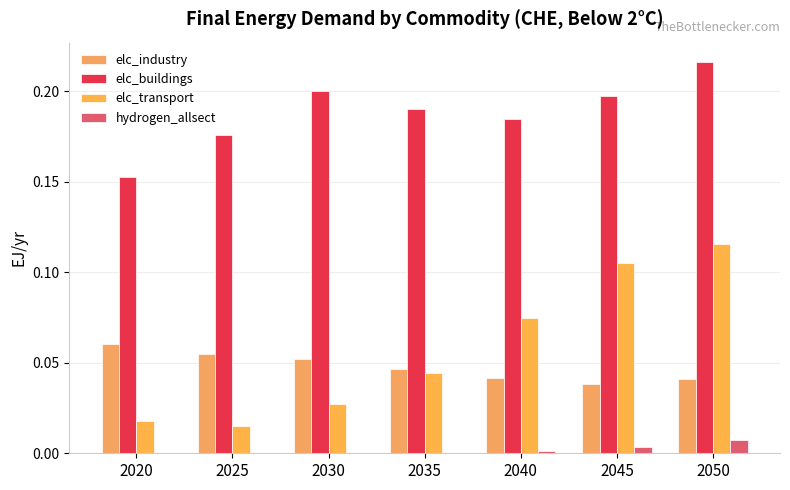

Between 2025 and 2045, which series saw the biggest shift?

elc_transport